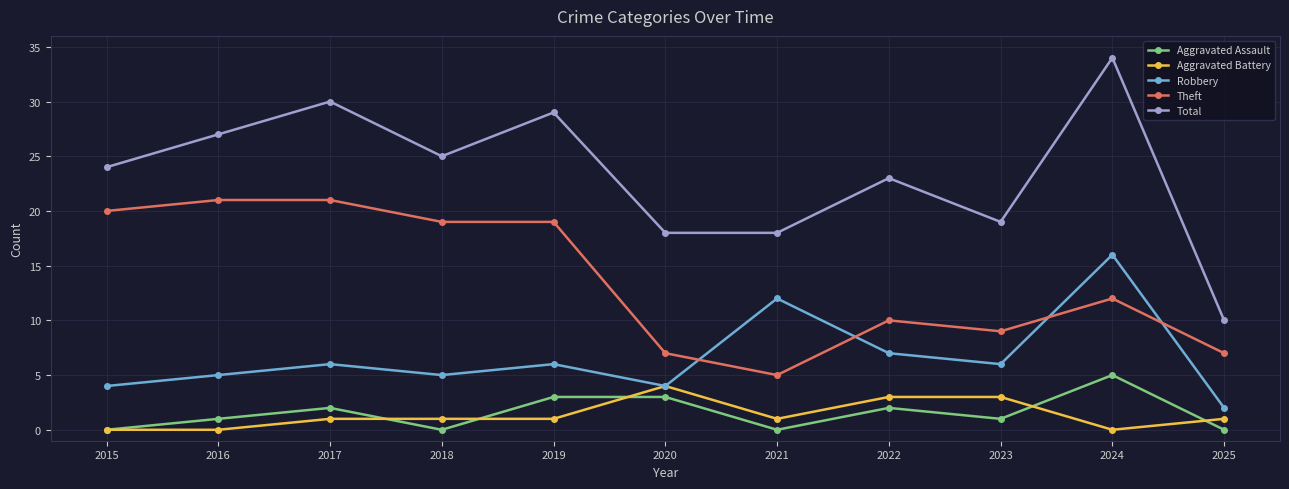

What is the value of the Robbery point at the 5th from the left?

6